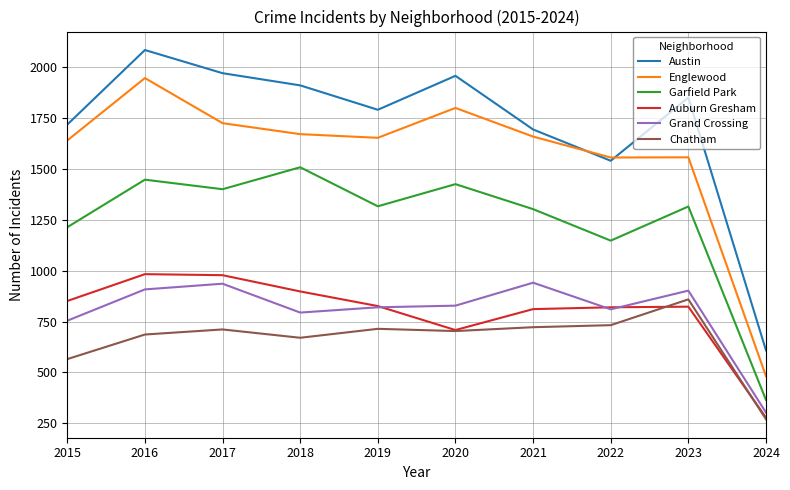

At which category is the sum across all series the highest?

2016